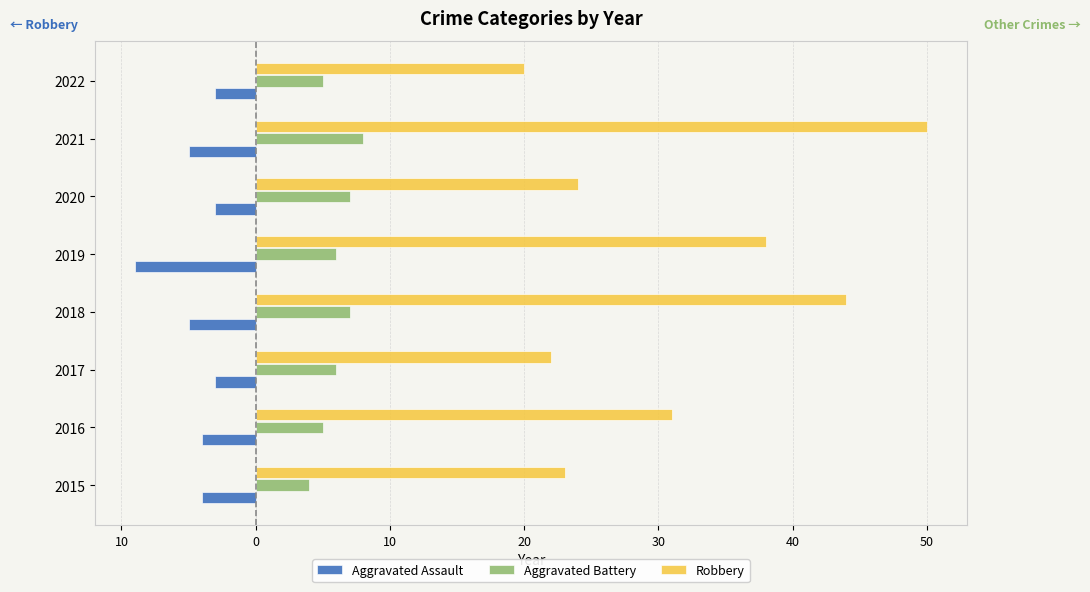

What is the maximum value shown in the chart?

50